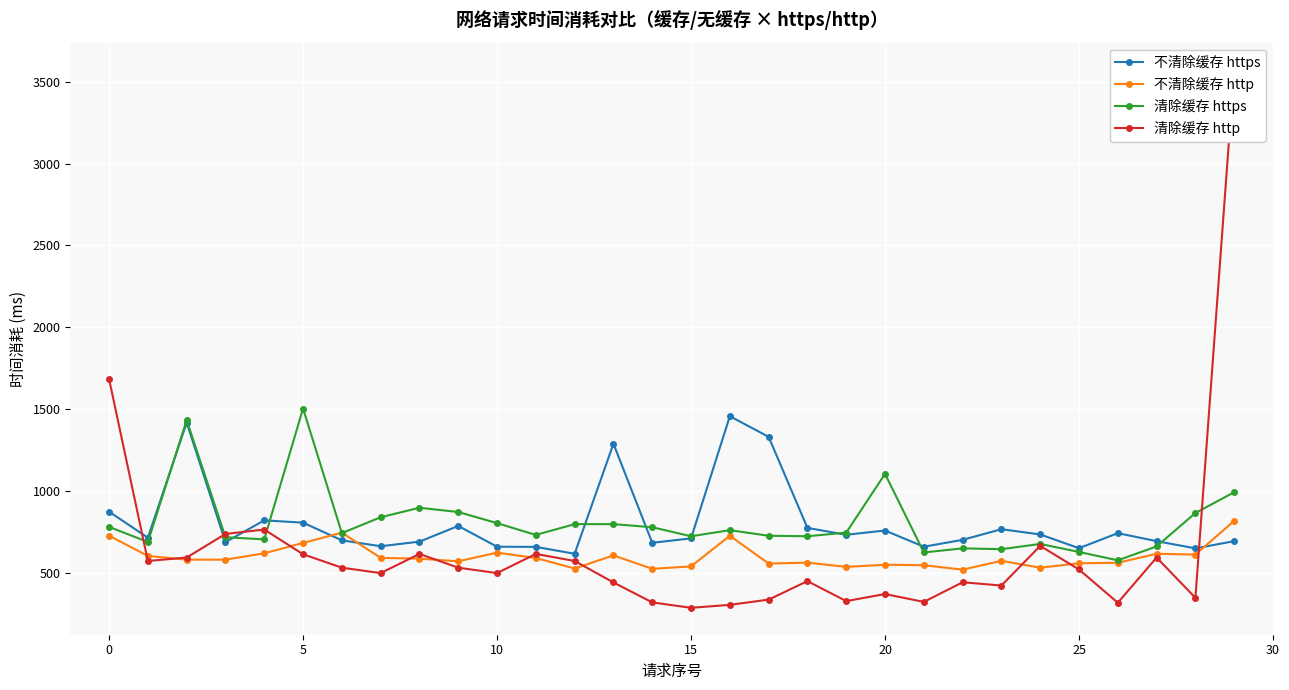

At how many categories does at least one series exceed 2261?

1